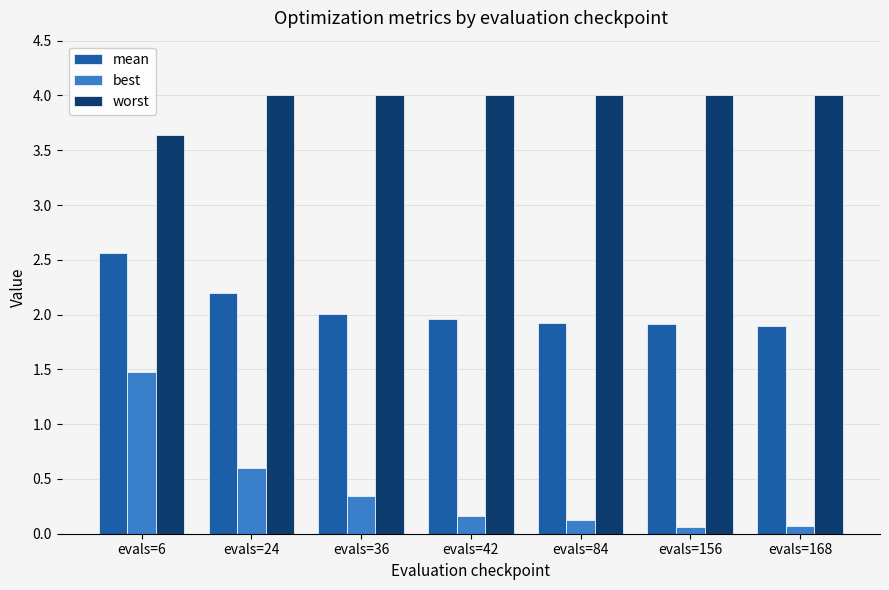

Is the value of best at evals=36 greater than the value of mean at evals=36?

No